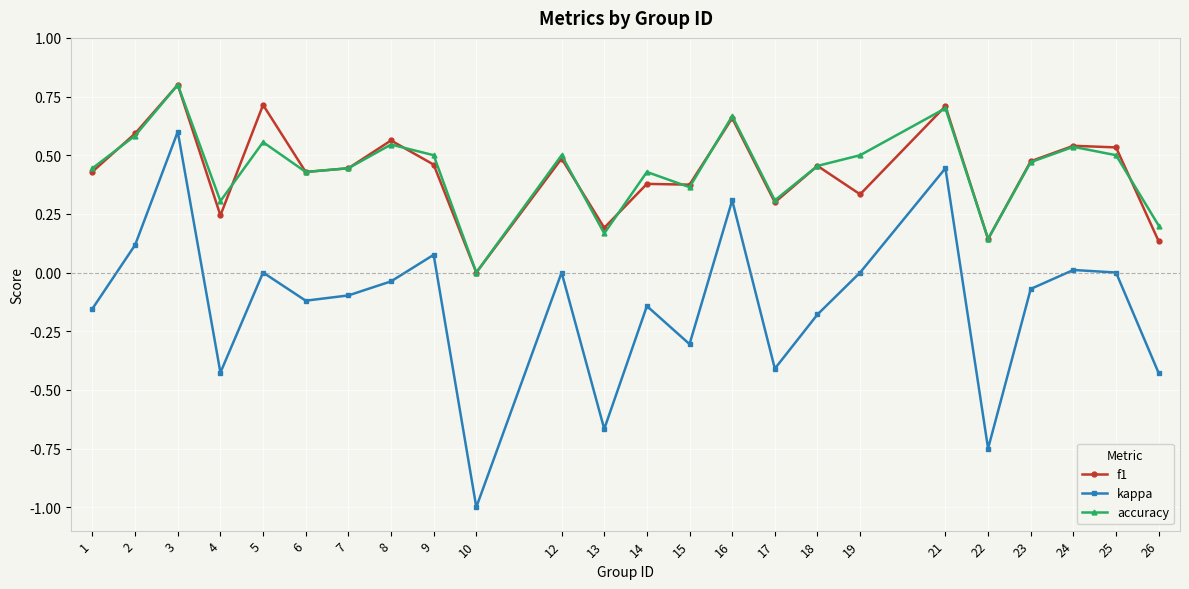

Which category has the highest value across all series?

3